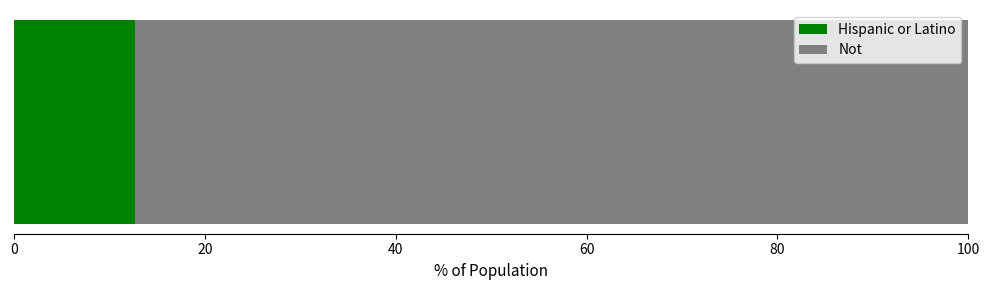

What is the lowest value of the Hispanic or Latino series?

12.7